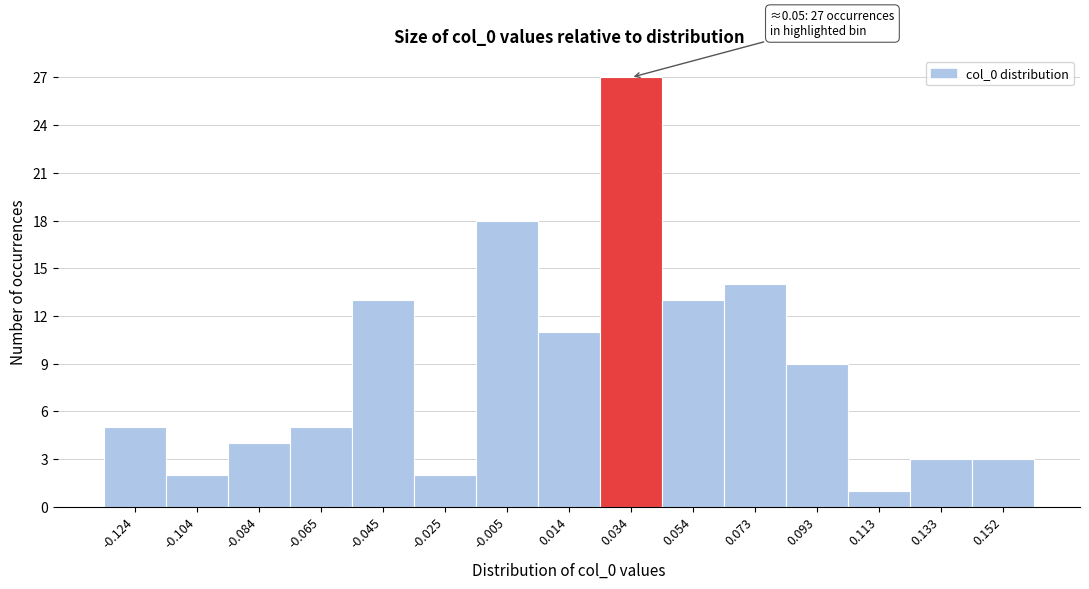

Reading left to right, extract all data points from this chart.

5	2	4	5	13	2	18	11	27	13	14	9	1	3	3